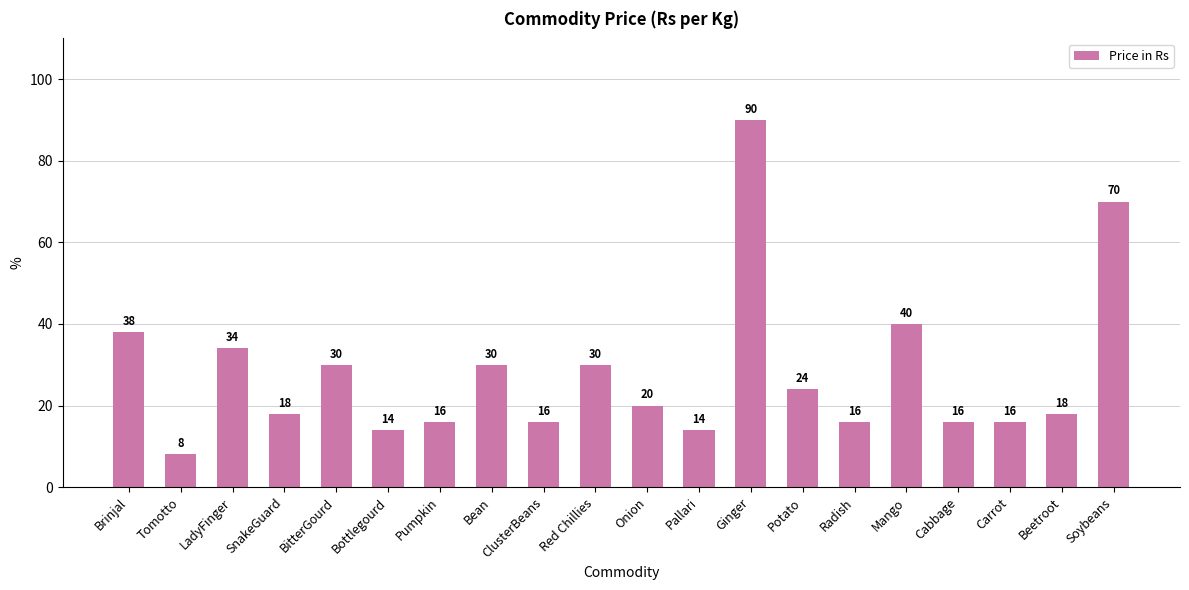

Reading left to right, transcribe all the data shown in this chart.

Brinjal=38	Tomotto=8	LadyFinger=34	SnakeGuard=18	BitterGourd=30	Bottlegourd=14	Pumpkin=16	Bean=30	ClusterBeans=16	Red Chillies=30	Onion=20	Pallari=14	Ginger=90	Potato=24	Radish=16	Mango=40	Cabbage=16	Carrot=16	Beetroot=18	Soybeans=70